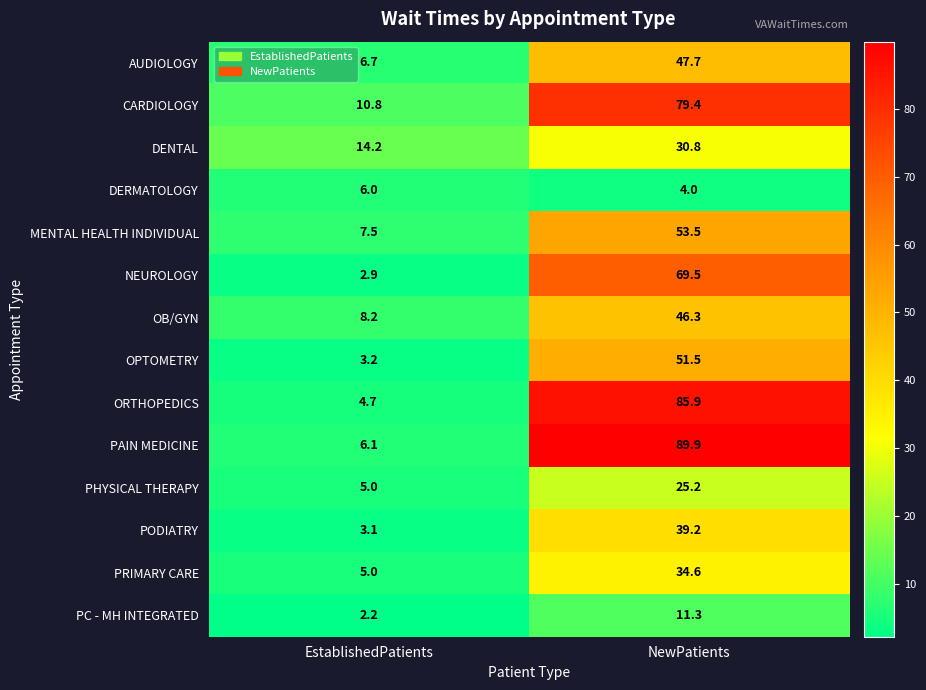

What is the sum of all PODIATRY values?

42.3